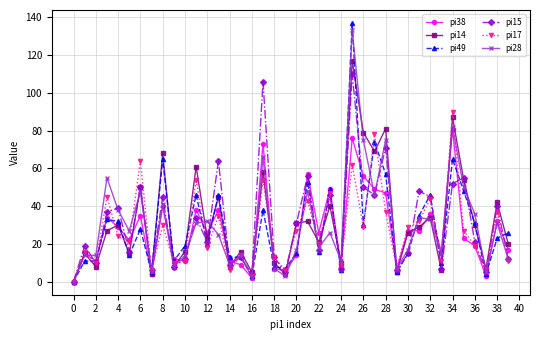

Which series has the largest range (max minus min)?

pi49